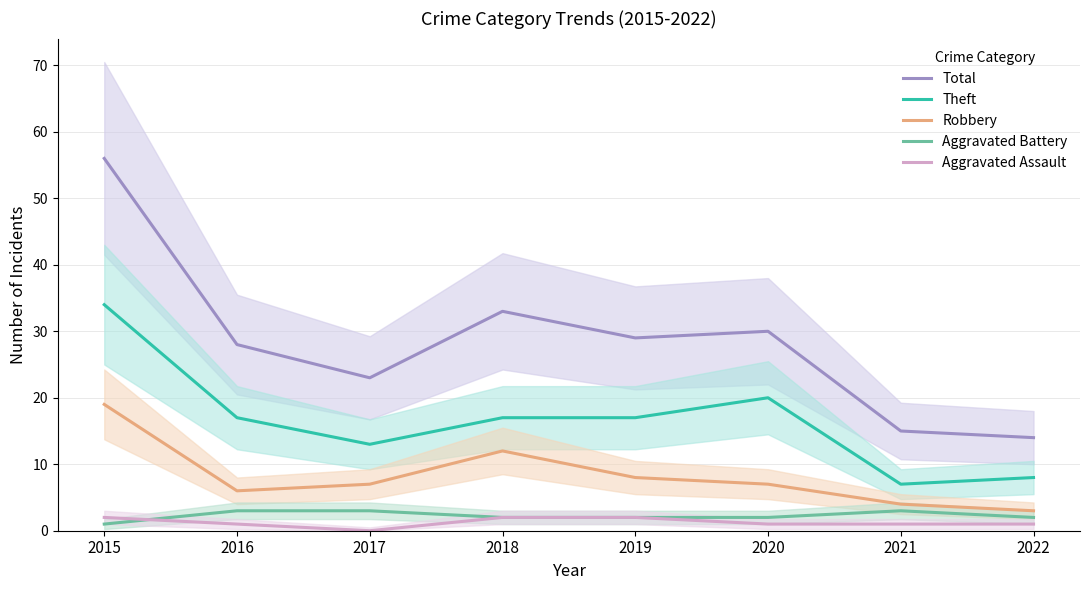

Where is the first local minimum for Total?

2017